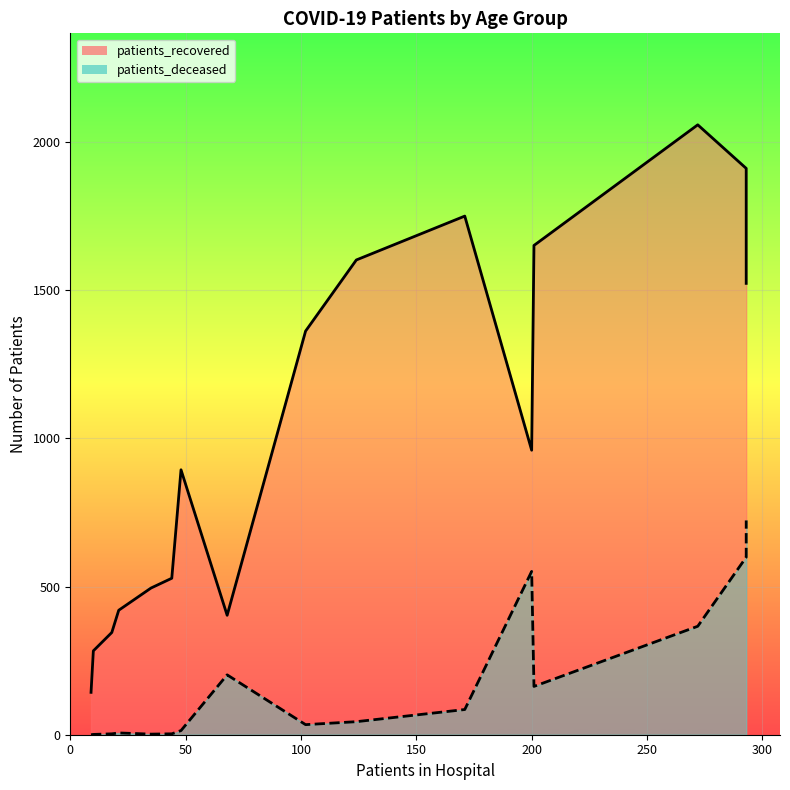

True or false: patients_recovered and patients_deceased intersect in this chart.

False